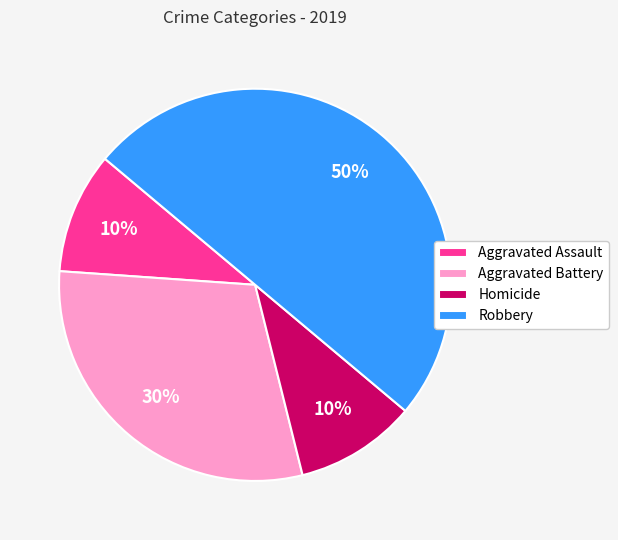

Which slice is the largest?

Robbery